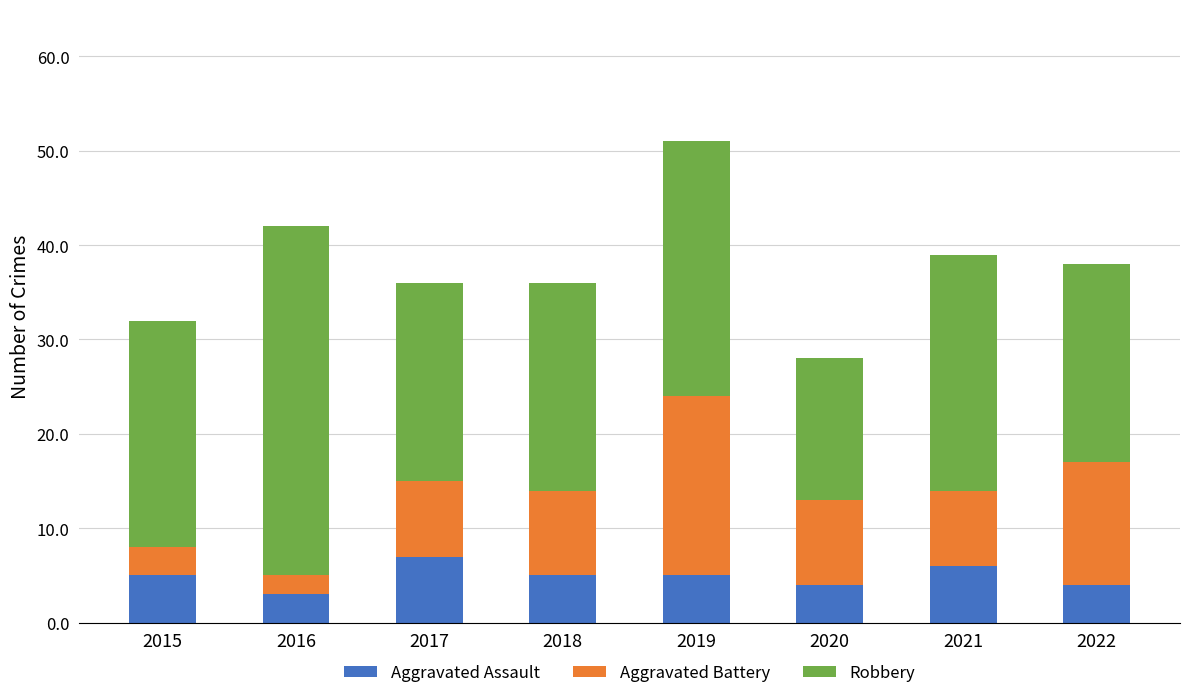

True or false: Aggravated Assault has a value of 2 at 2021.

False